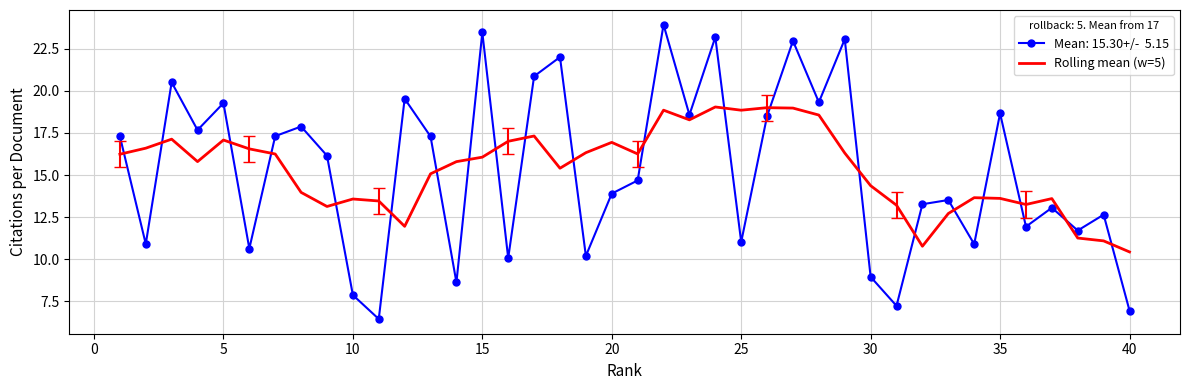

What is the smallest value displayed?

6.5